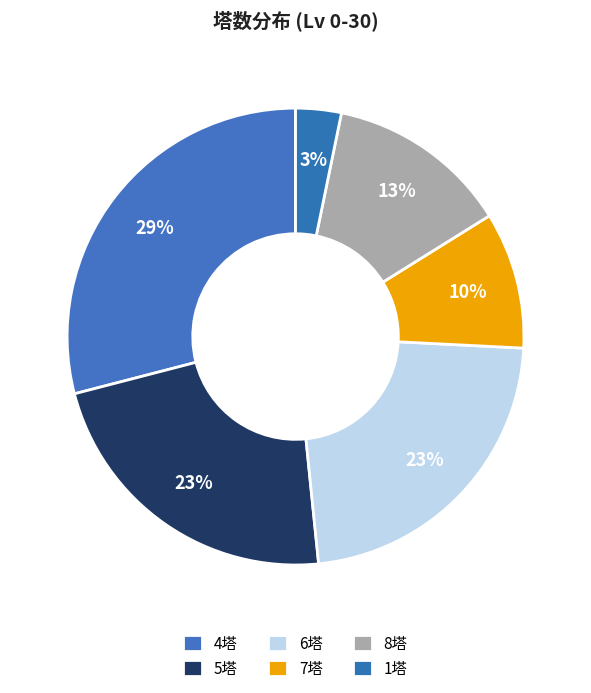

To the nearest percent, what is the average slice percentage?

17%